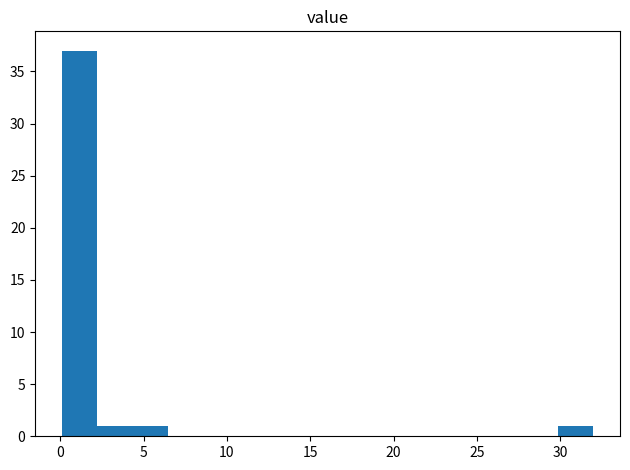

What is the height of the bar covering 2.0 to 4.5 on the x-axis? Neither the bar edges nor the heights are printed on the chart, so give them approximately, as read against the axes.

1